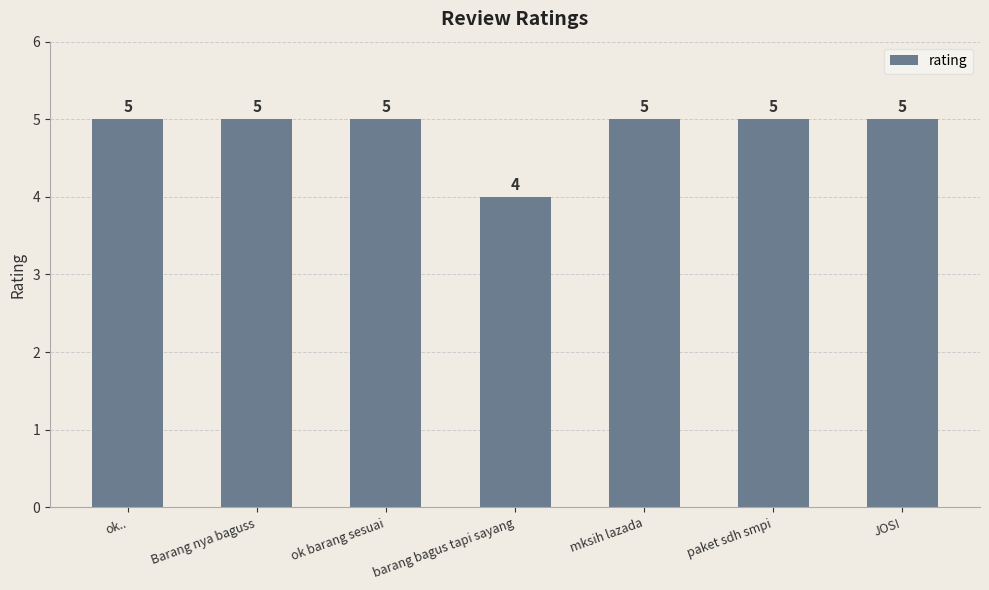

Is it true that the value at barang bagus tapi sayang is 4?

True